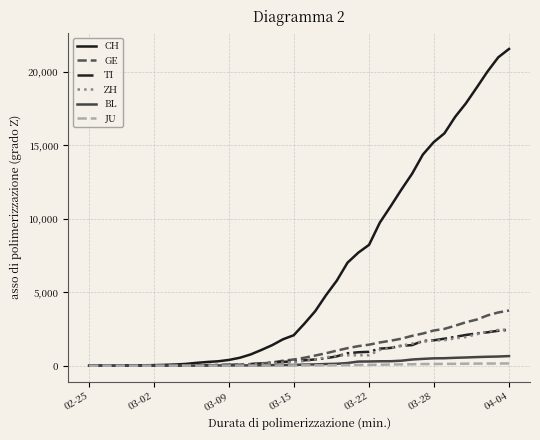

Which series has the largest range (max minus min)?

CH